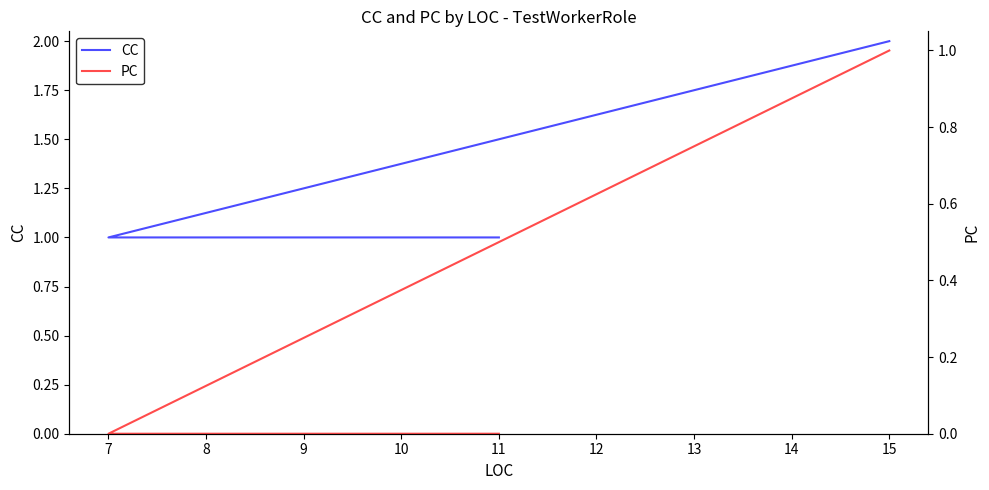

Is this an area chart (filled region under the line)?

No